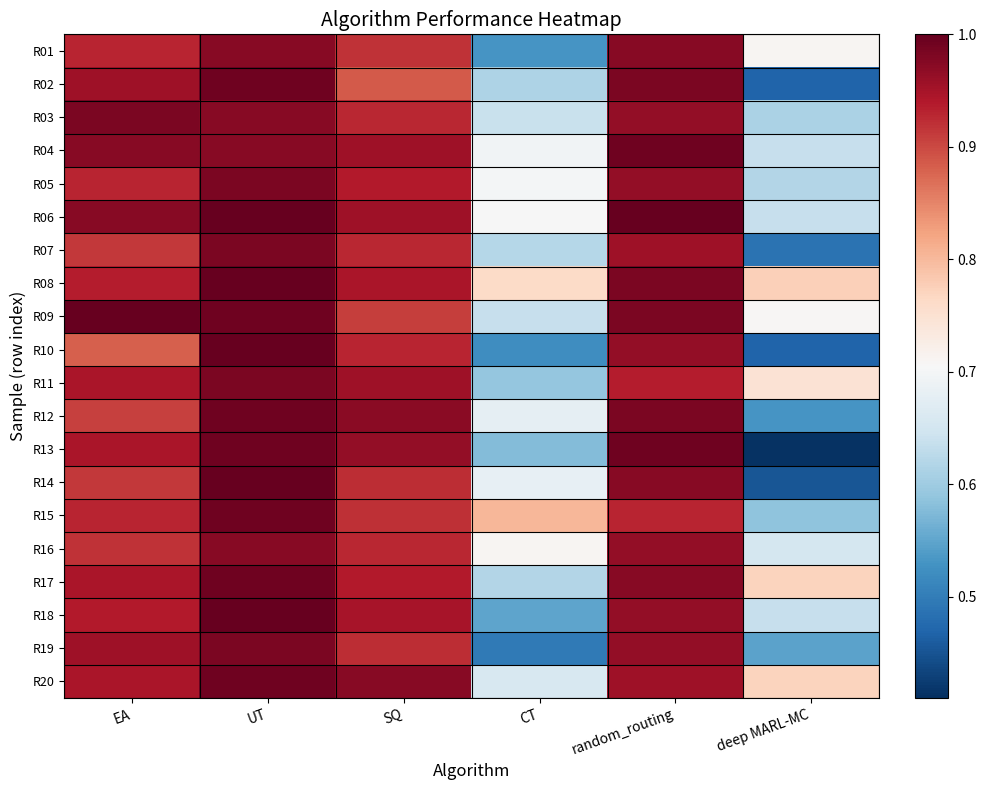

At which category is the sum across all series the highest?

UT